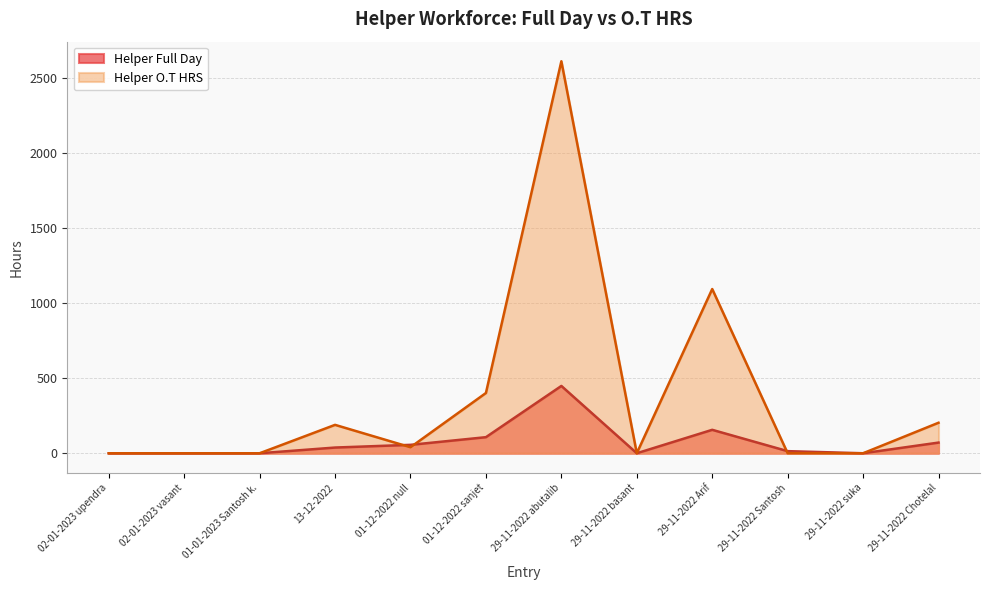

Is the value of Helper O.T HRS at 29-11-2022 abutalib greater than the value of Helper Full Day at 29-11-2022 suka?

Yes